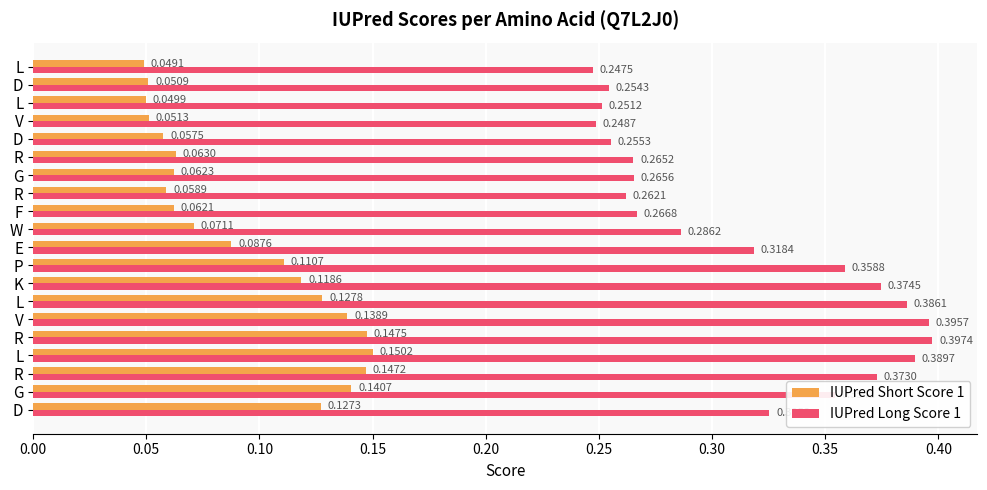

List the series in order of their peak value, lowest first.

IUPred Short Score 1, IUPred Long Score 1